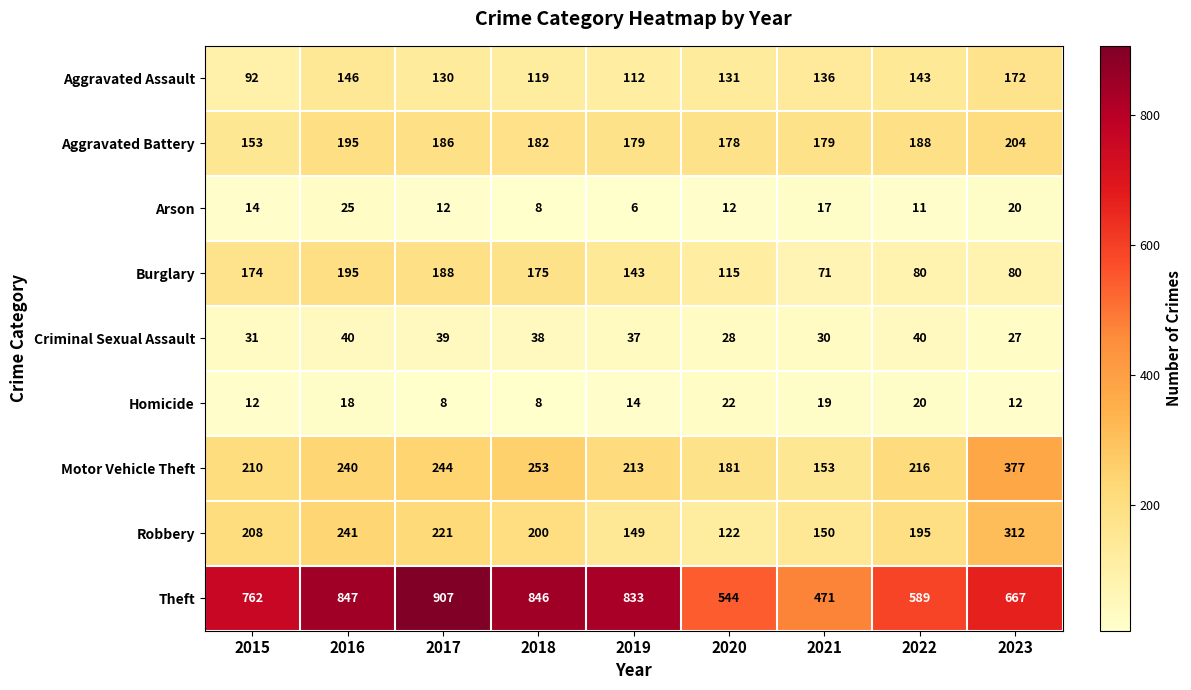

Where is Motor Vehicle Theft nearest to the value 265?

2018